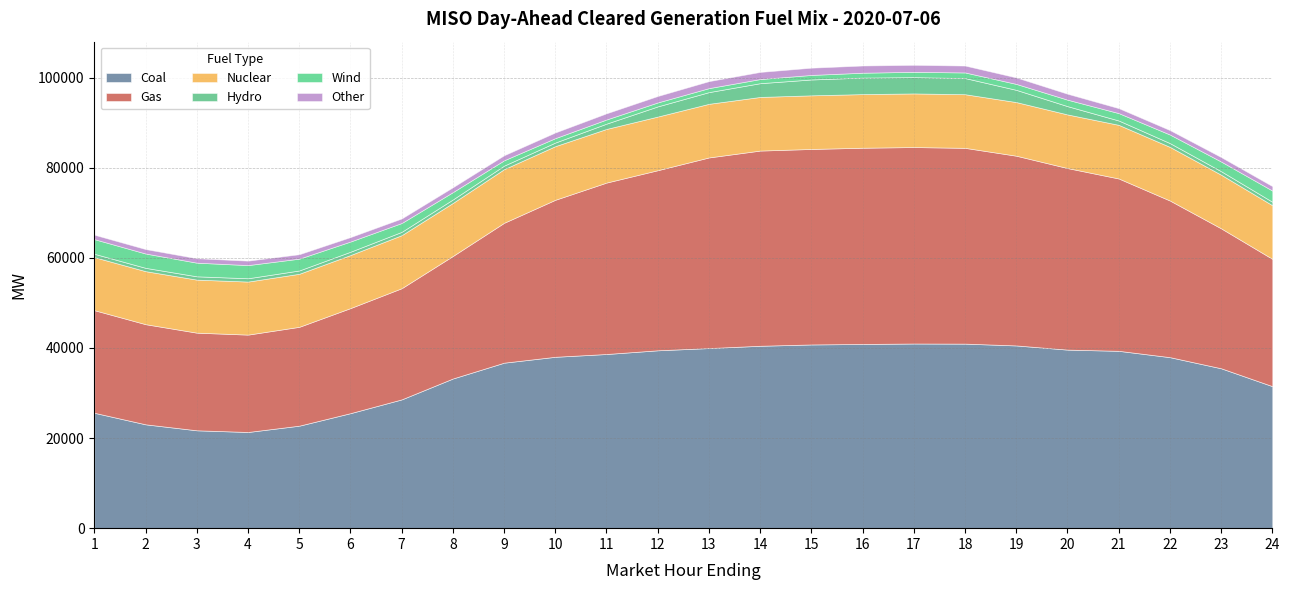

What is the highest value of the Wind series?

3249.9